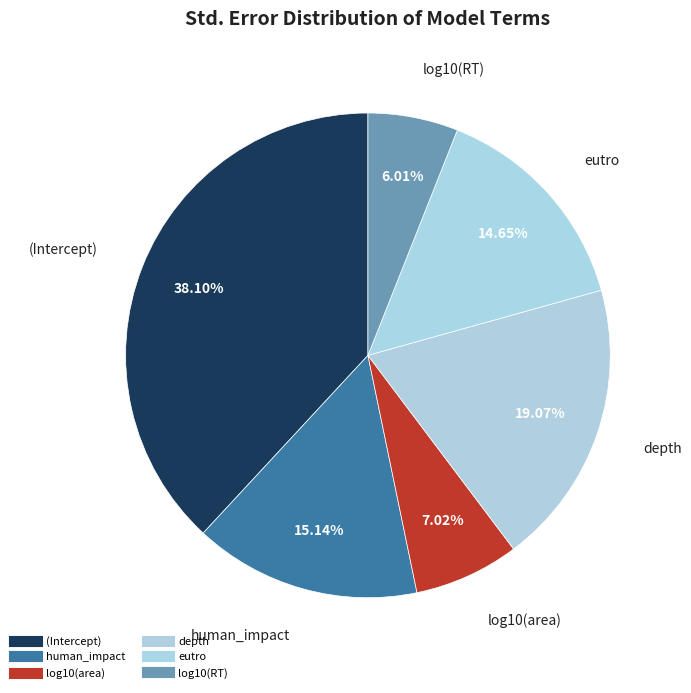

Does log10(RT) represent more than half of the total?

No